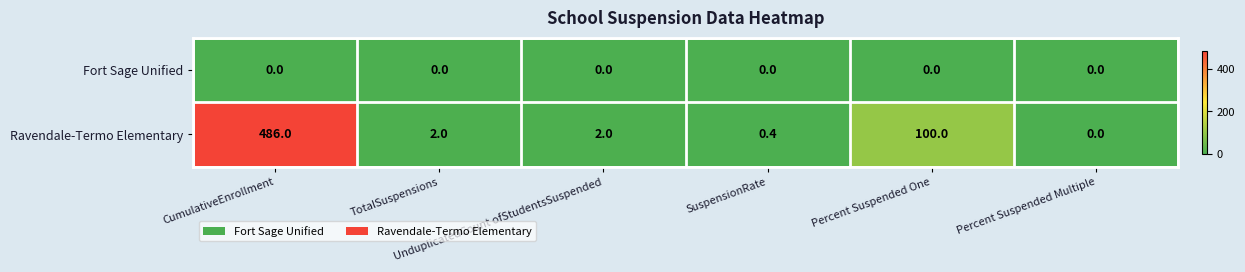

What is the maximum value for Ravendale-Termo Elementary?

486.0